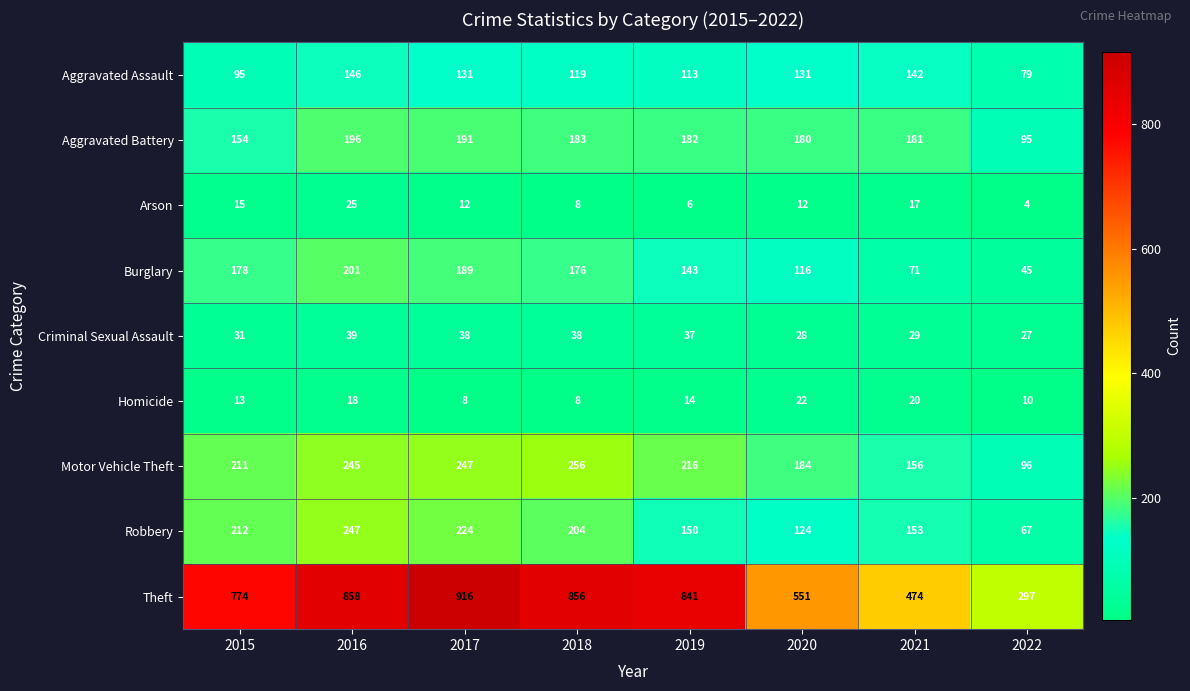

What is the difference between the highest and lowest values at 2021?

457